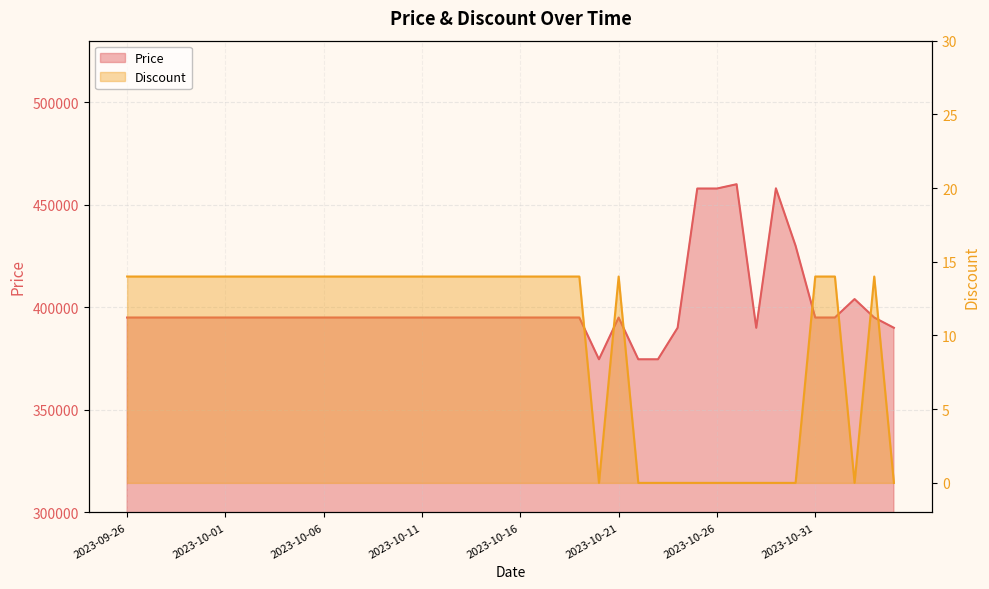

In Price, how many points are lower than both neighbors (excluding endpoints)?

2